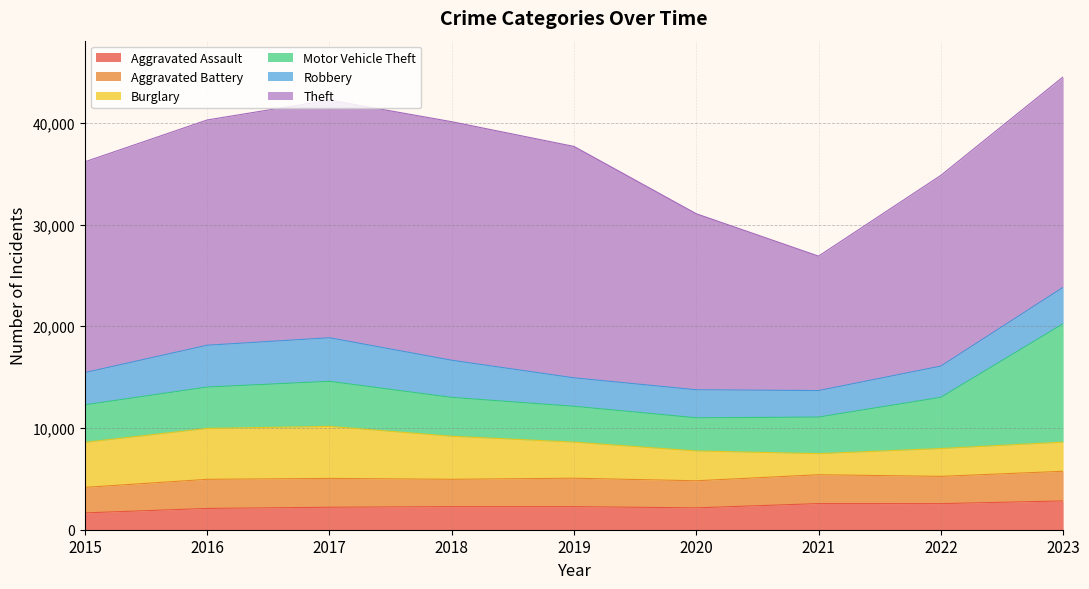

Which has a higher value, 2020 or 2021?

2021